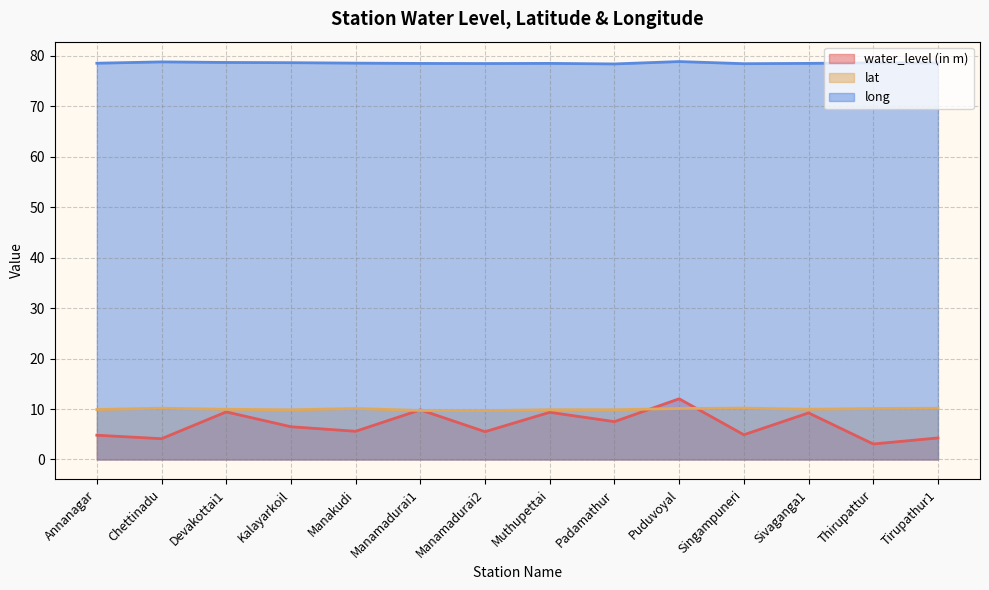

At how many categories does at least one series exceed 76?

14